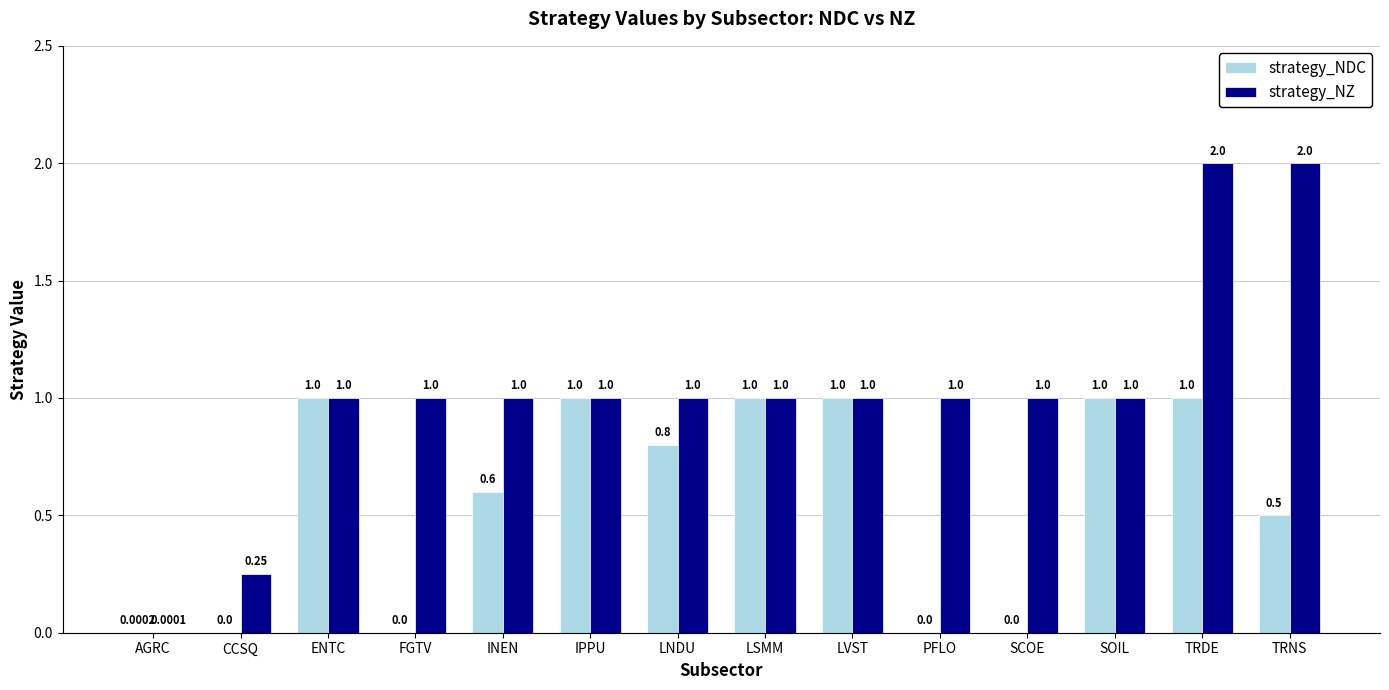

Between FGTV and LVST, which series saw the biggest shift?

strategy_NDC